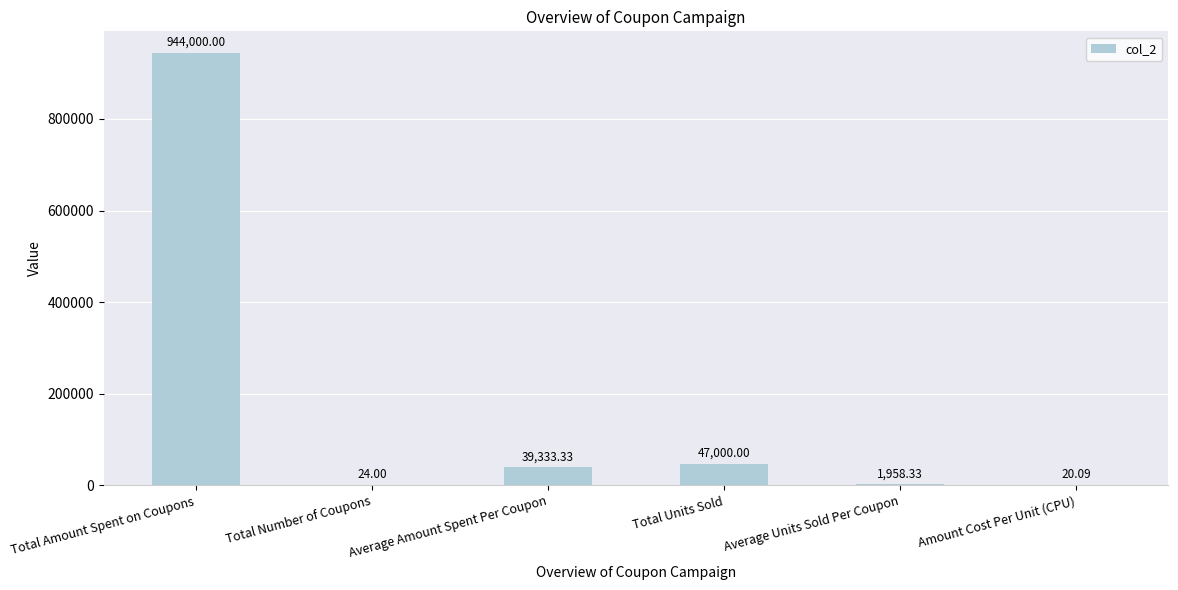

Reading right to left, extract all data points from this chart.

Amount Cost Per Unit (CPU)=20.1	Average Units Sold Per Coupon=1958.3	Total Units Sold=47000.0	Average Amount Spent Per Coupon=39333.3	Total Number of Coupons=24.0	Total Amount Spent on Coupons=944000.0